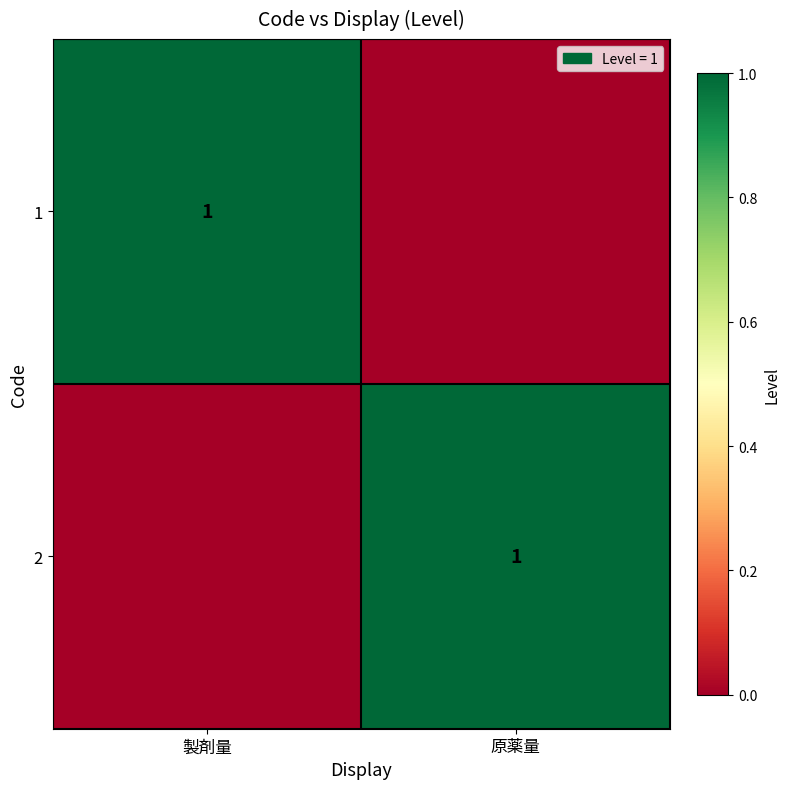

True or false: 2 has a value of 1 at 原薬量.

True